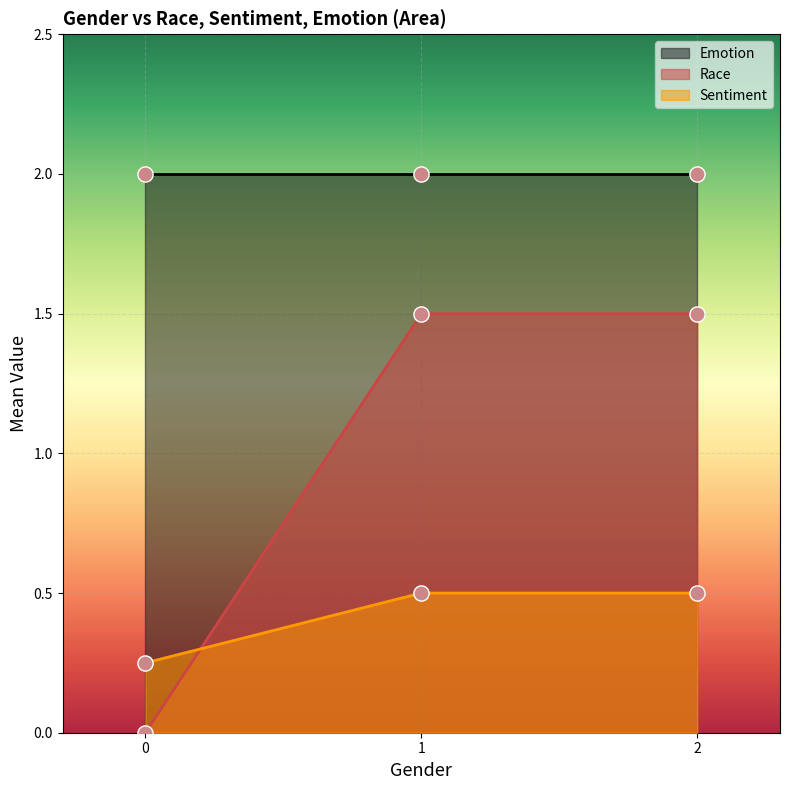

Is the value of Race at 2 greater than the value of Sentiment at 1?

Yes